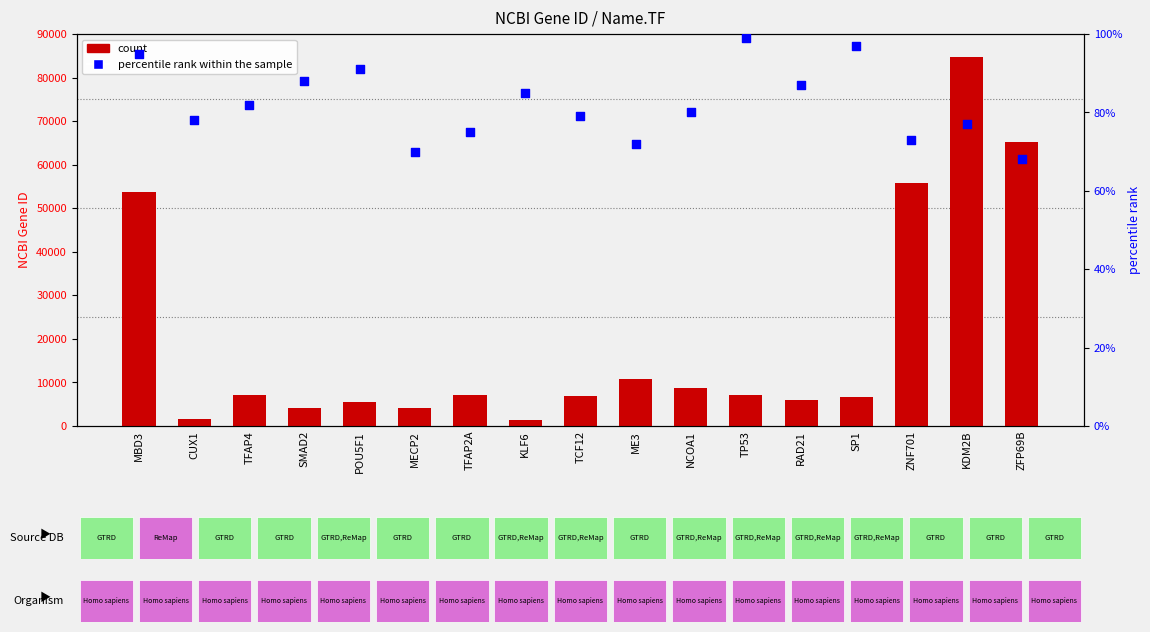

Which series has the largest total across all categories?

count